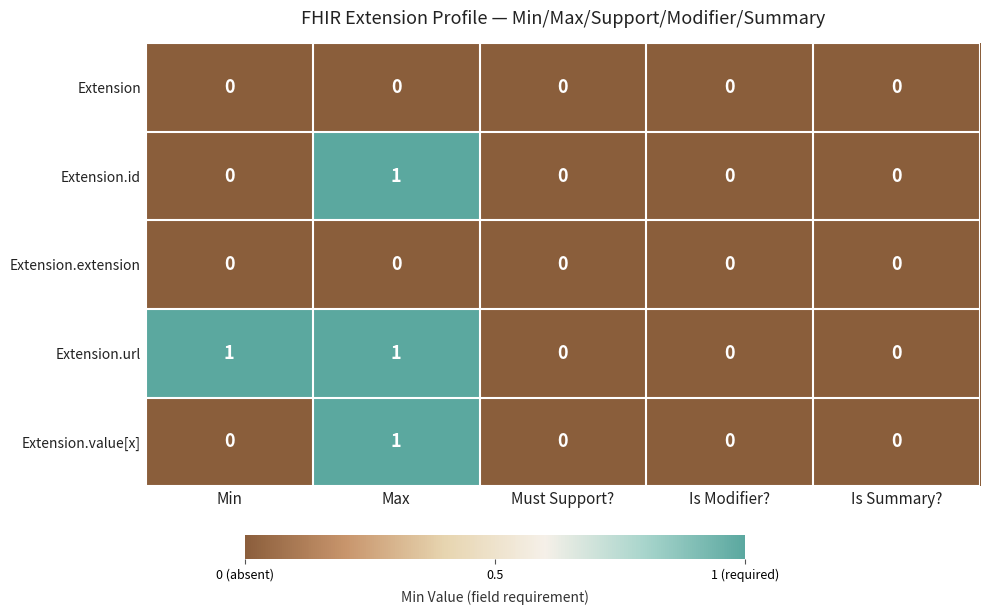

Reading left to right, extract all data points from this chart.

Extension: Min=0	Max=0	Must Support?=0	Is Modifier?=0	Is Summary?=0
Extension.id: Min=0	Max=1	Must Support?=0	Is Modifier?=0	Is Summary?=0
Extension.extension: Min=0	Max=0	Must Support?=0	Is Modifier?=0	Is Summary?=0
Extension.url: Min=1	Max=1	Must Support?=0	Is Modifier?=0	Is Summary?=0
Extension.value[x]: Min=0	Max=1	Must Support?=0	Is Modifier?=0	Is Summary?=0